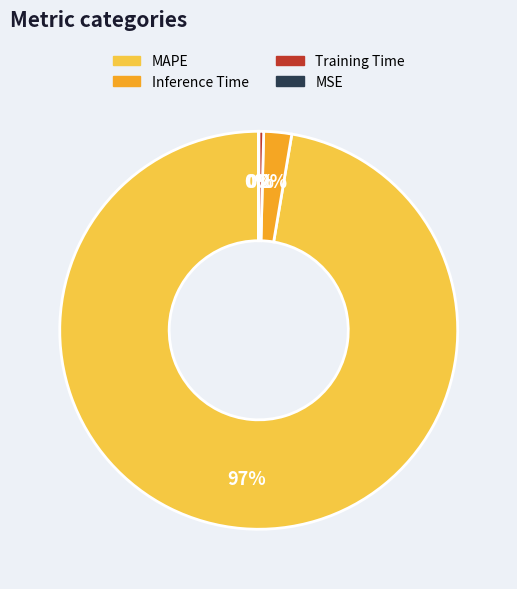

Which slice is the largest?

MAPE